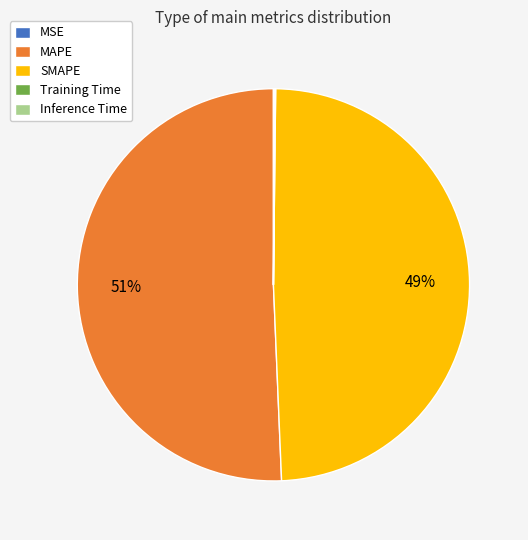

Is there any slice that represents more than half of the pie?

Yes